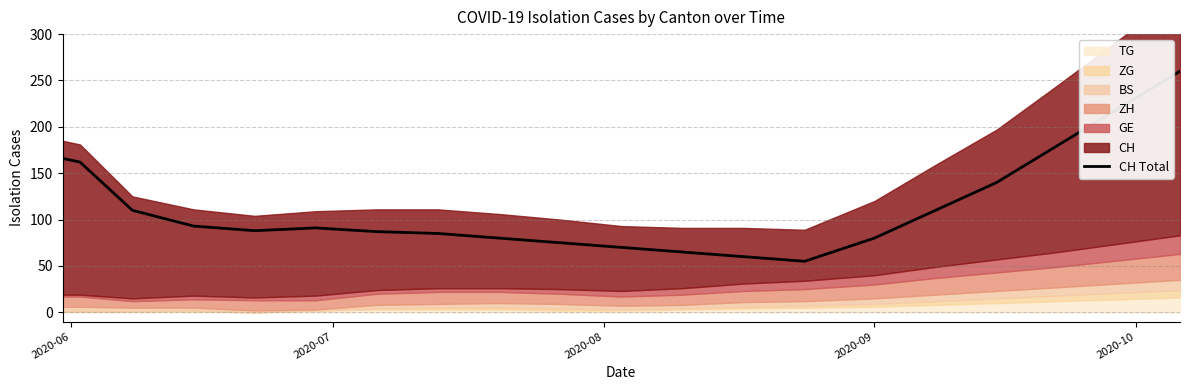

What is the minimum value for CH Total?

55